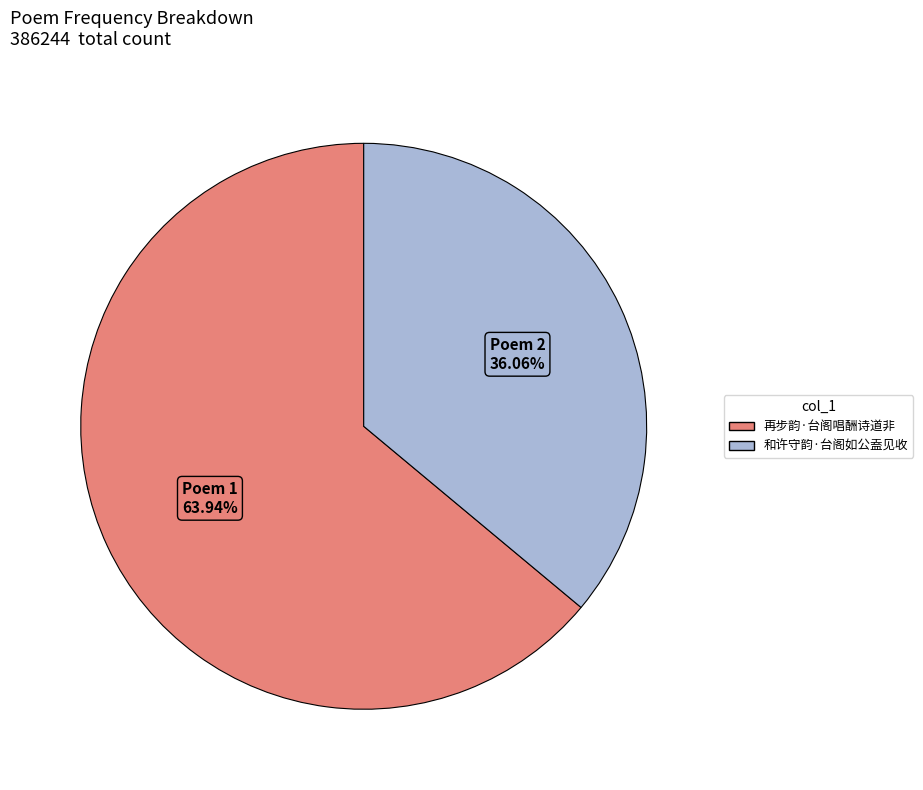

What is the ratio of the value at 再步韵·台阁唱酬诗道非 to the value at 和许守韵·台阁如公盍见收?

1.8